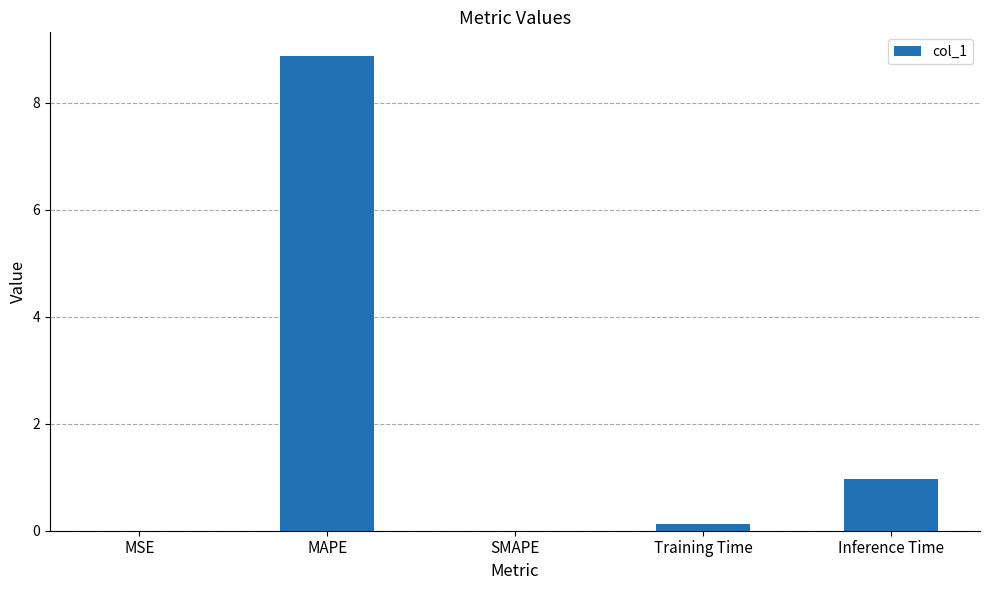

Is it true that the value at SMAPE is 5.3?

False